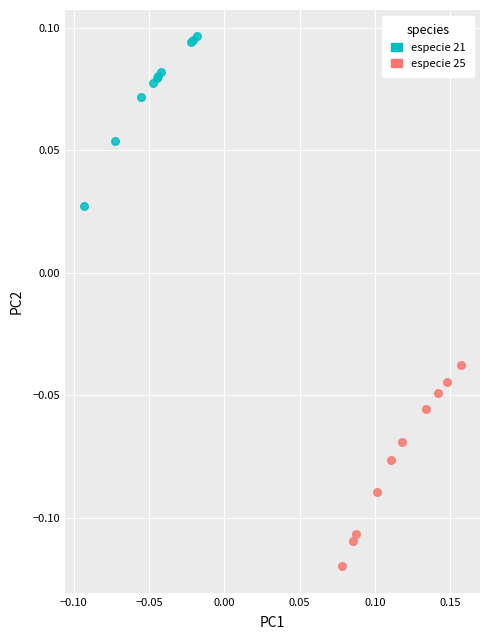

Which series reaches the minimum Y coordinate?

especie 25